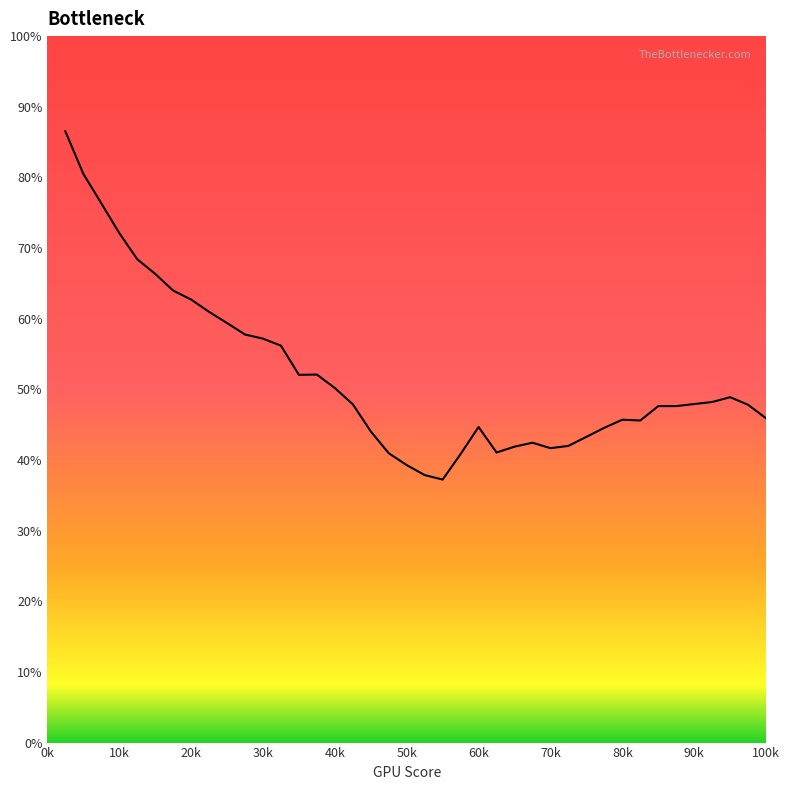

What is the maximum value shown in the chart?

86.5